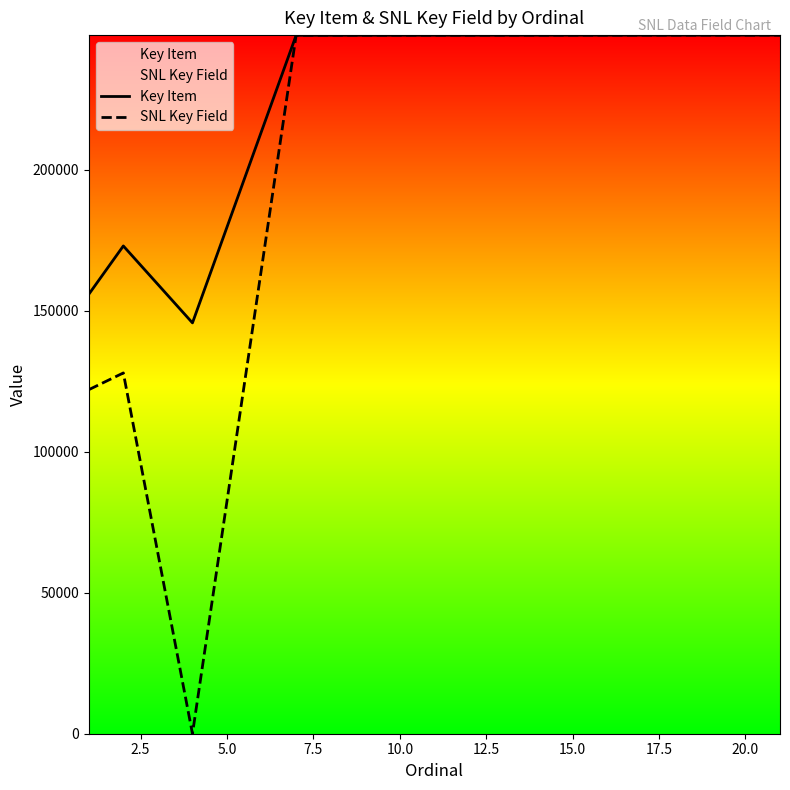

Rank the series by their average value, from highest to lowest.

Key Item, SNL Key Field